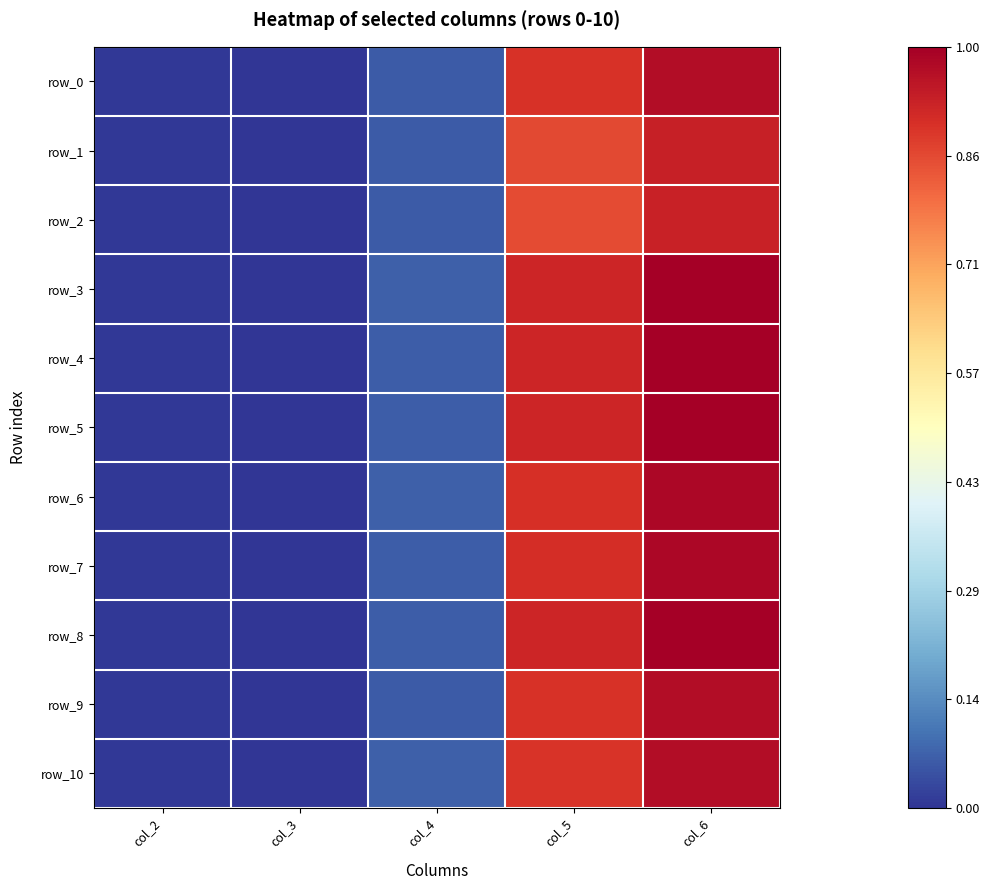

Reading right to left, extract all data points from this chart.

row_0: col_6=1.0	col_5=0.9	col_4=0.1	col_3=0.0	col_2=0.0
row_1: col_6=0.9	col_5=0.9	col_4=0.1	col_3=0.0	col_2=0.0
row_2: col_6=0.9	col_5=0.9	col_4=0.1	col_3=0.0	col_2=0.0
row_3: col_6=1.0	col_5=0.9	col_4=0.1	col_3=0.0	col_2=0.0
row_4: col_6=1.0	col_5=0.9	col_4=0.1	col_3=0.0	col_2=0.0
row_5: col_6=1.0	col_5=0.9	col_4=0.1	col_3=0.0	col_2=0.0
row_6: col_6=1.0	col_5=0.9	col_4=0.1	col_3=0.0	col_2=0.0
row_7: col_6=1.0	col_5=0.9	col_4=0.1	col_3=0.0	col_2=0.0
row_8: col_6=1.0	col_5=0.9	col_4=0.1	col_3=0.0	col_2=0.0
row_9: col_6=1.0	col_5=0.9	col_4=0.1	col_3=0.0	col_2=0.0
row_10: col_6=1.0	col_5=0.9	col_4=0.1	col_3=0.0	col_2=0.0